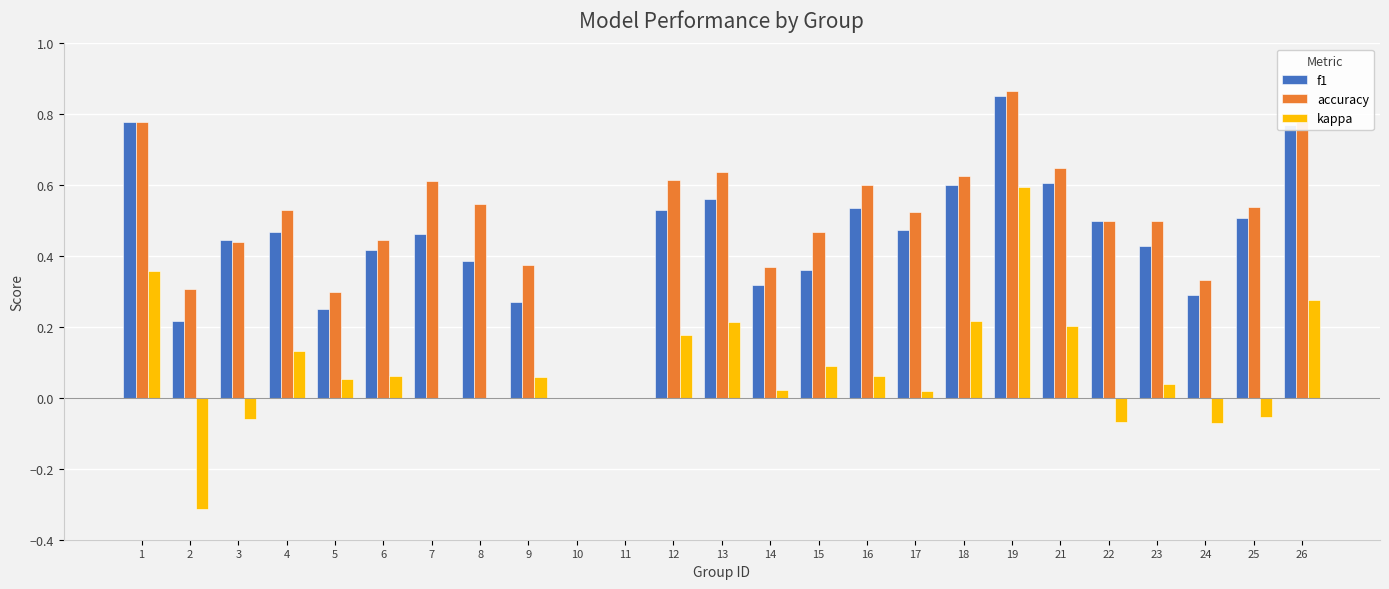

Which series has the largest range (max minus min)?

kappa